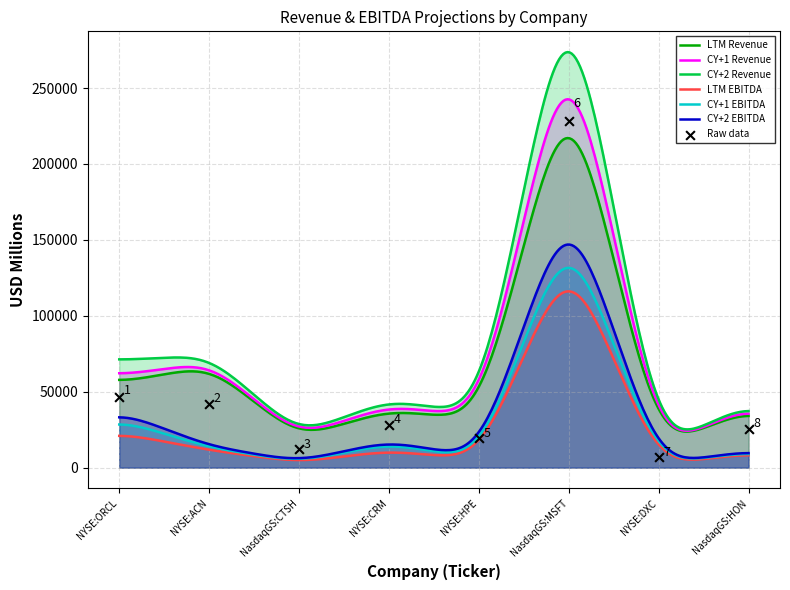

What are all the series names shown in the legend?

LTM Revenue, CY+1 Revenue, CY+2 Revenue, LTM EBITDA, CY+1 EBITDA, CY+2 EBITDA